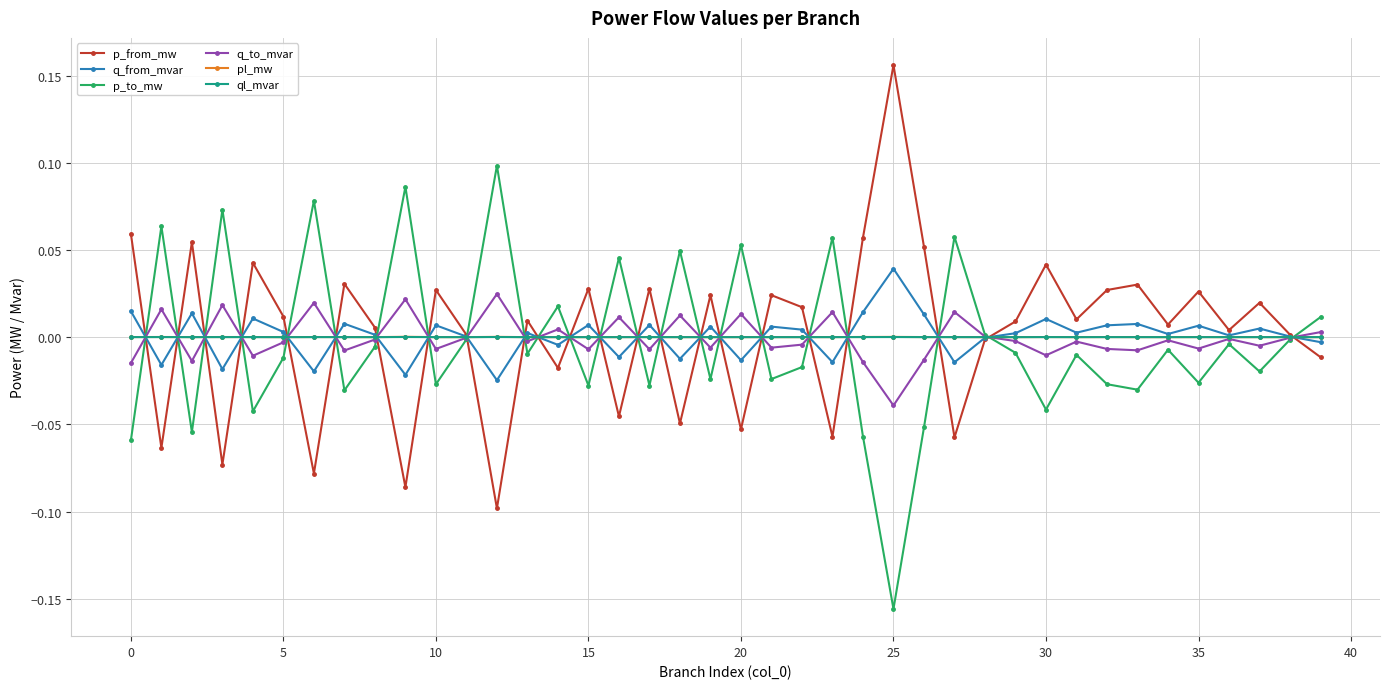

Count the number of categories in the chart.

40